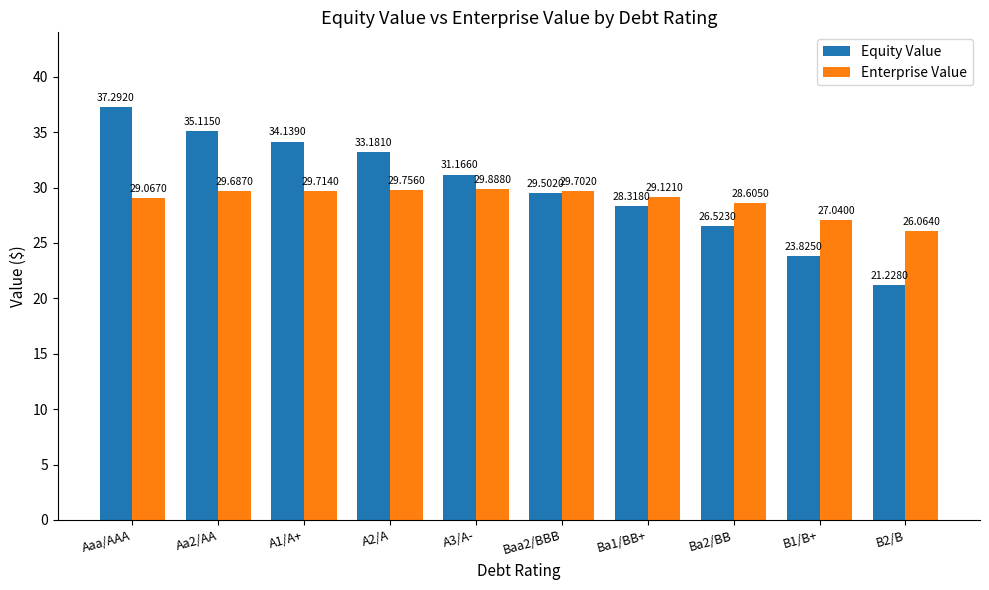

What is the total value across all series at Baa2/BBB?

59.2